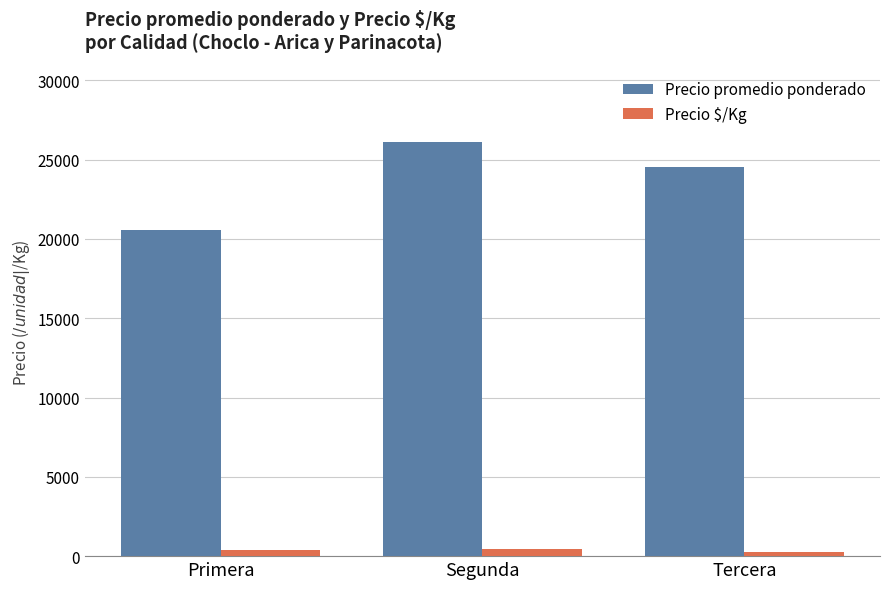

How many distinct data groups are displayed?

2